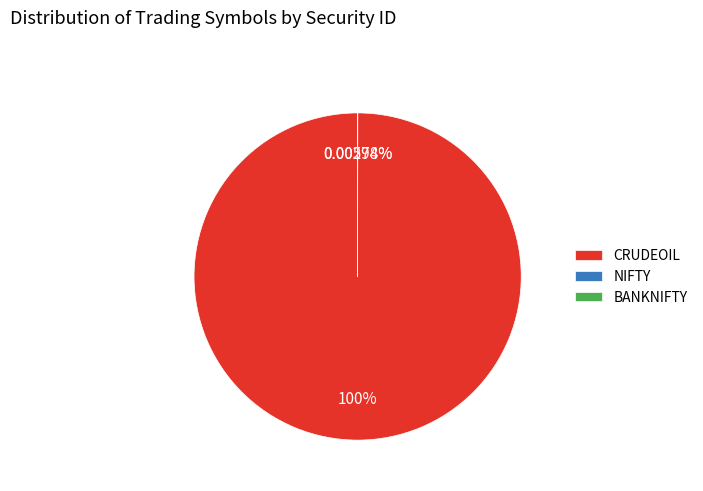

Is BANKNIFTY the majority of the pie?

No